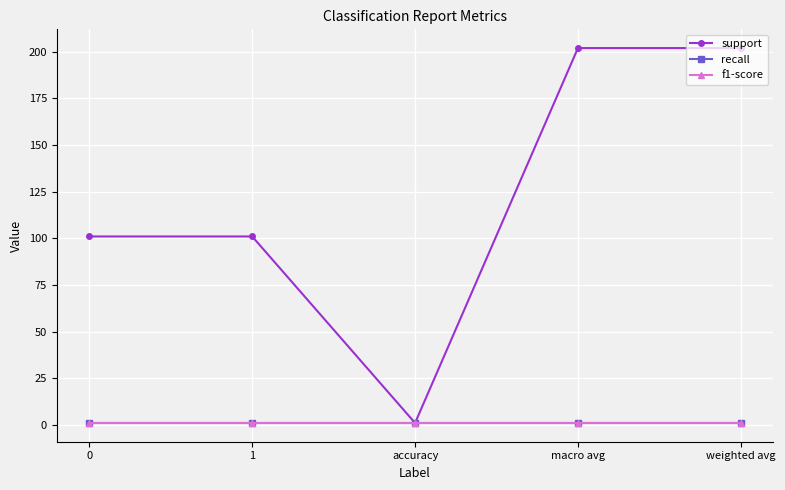

Is this an area chart (filled region under the line)?

No